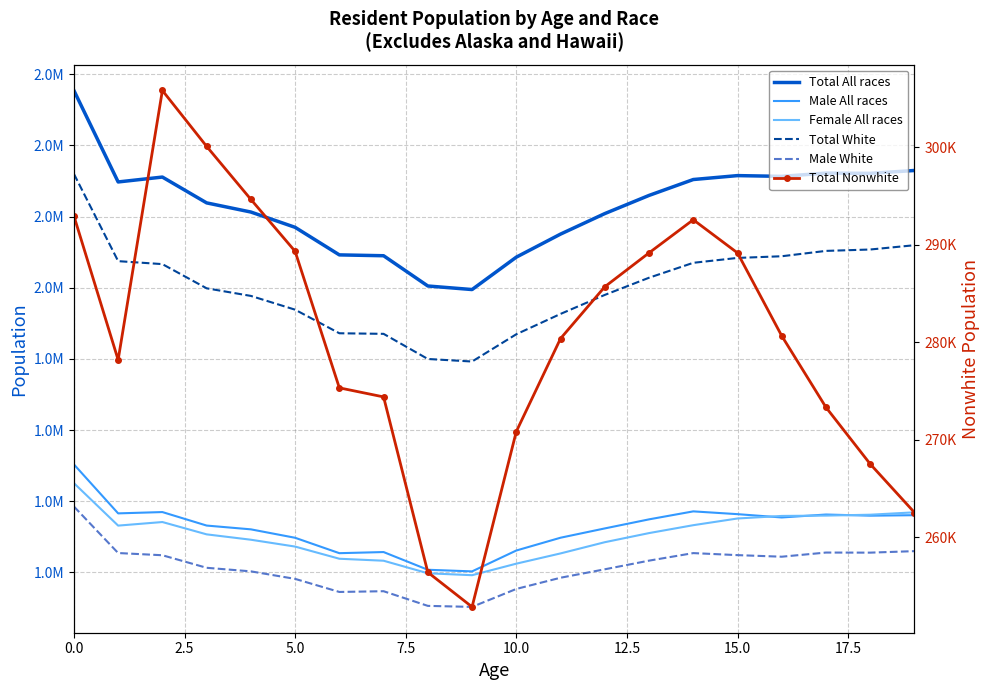

Does the chart have visible grid lines?

Yes